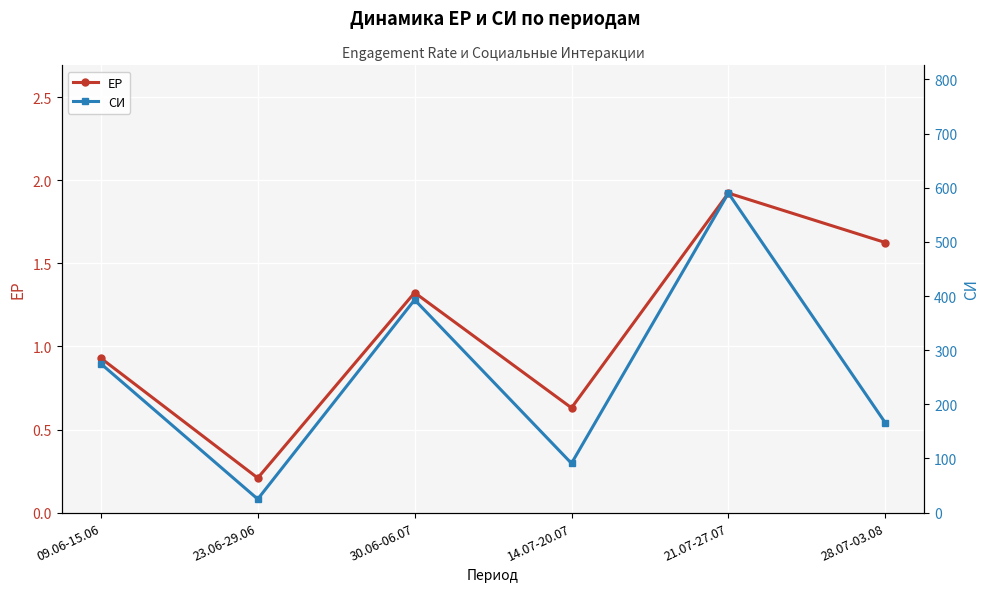

The СИ series shows 275.0 at 09.06-15.06. True or false?

True